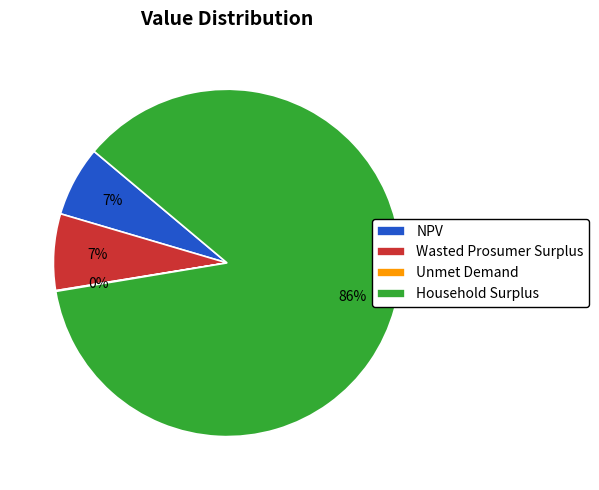

The NPV slice represents 19% of the pie. True or false?

False